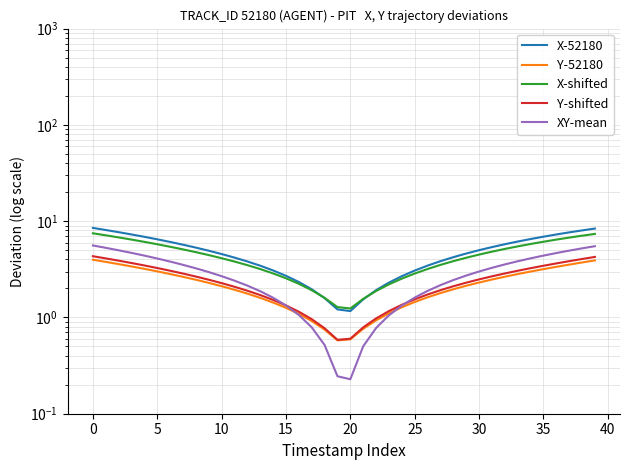

True or false: Y-shifted has more than 0 interior local peaks.

False